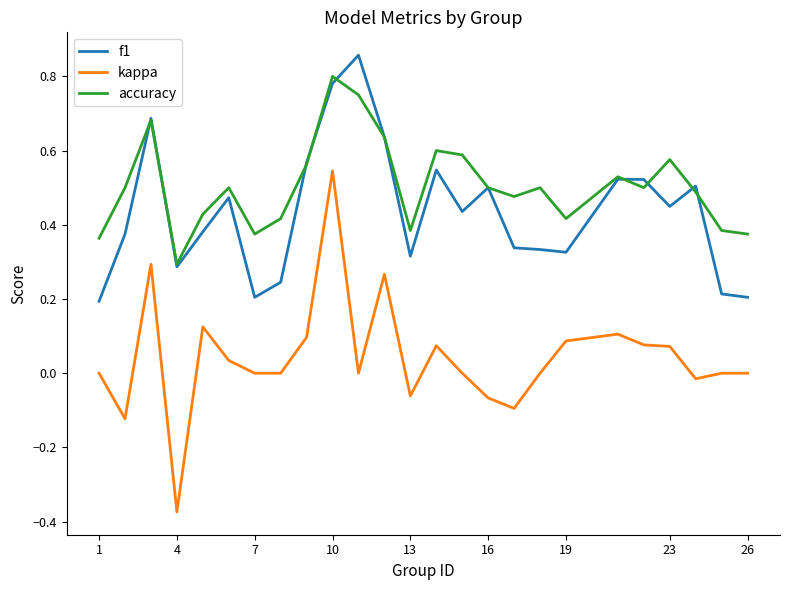

True or false: accuracy and kappa cross at least once.

False